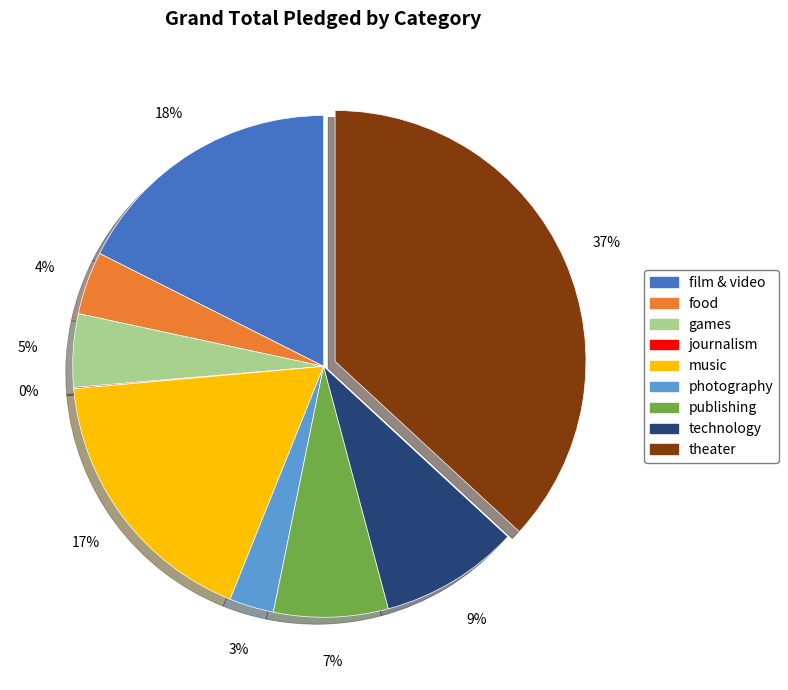

Approximately how many times larger is the value at photography compared to games?

0.6